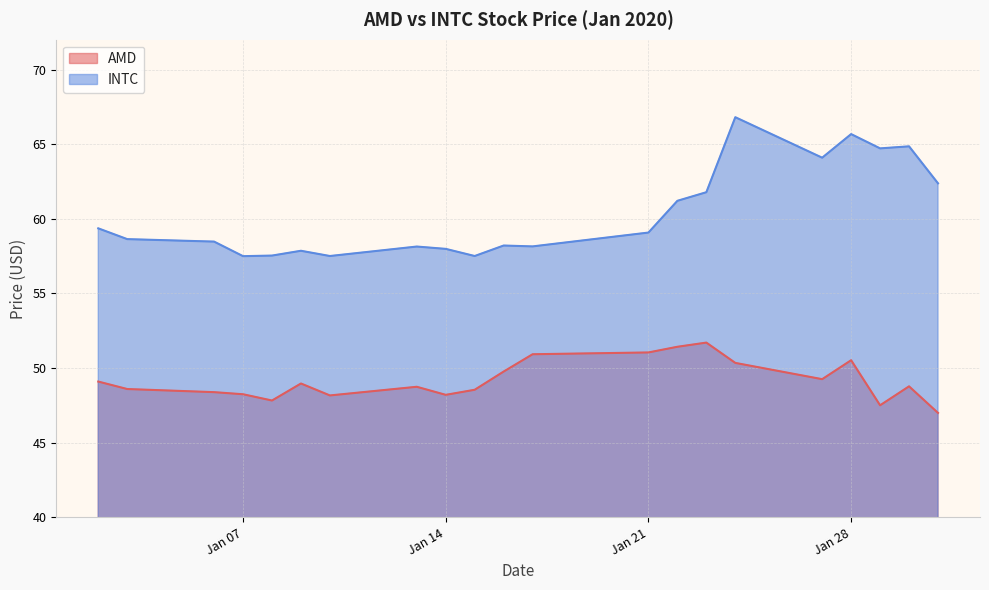

True or false: AMD and INTC intersect in this chart.

False